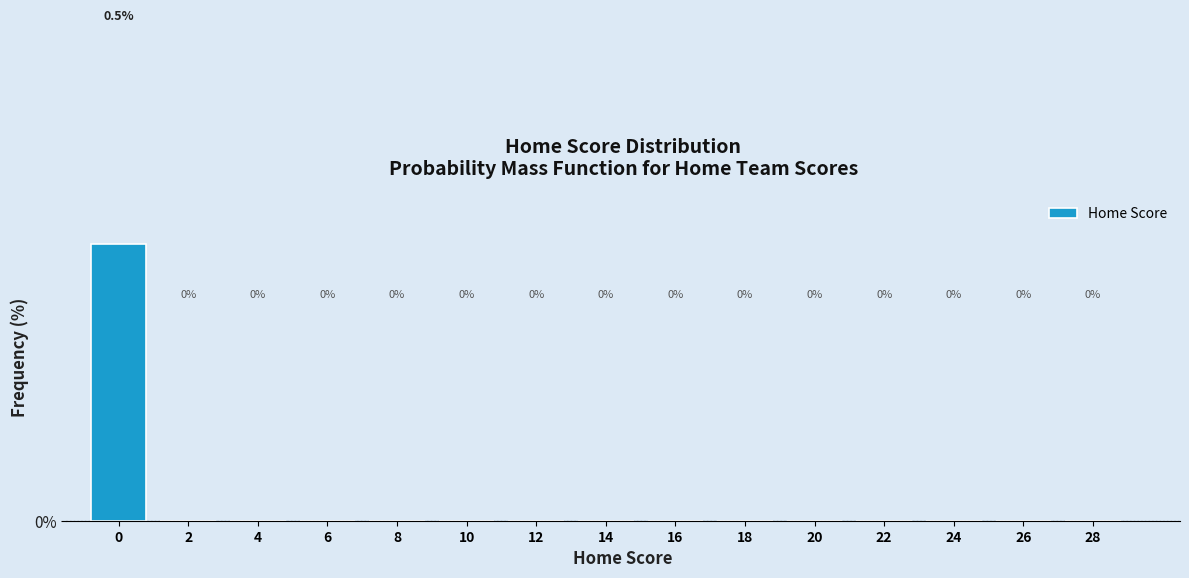

Reading left to right, extract all data points from this chart.

0=0.5	2=0.0	4=0.0	6=0.0	8=0.0	10=0.0	12=0.0	14=0.0	16=0.0	18=0.0	20=0.0	22=0.0	24=0.0	26=0.0	28=0.0